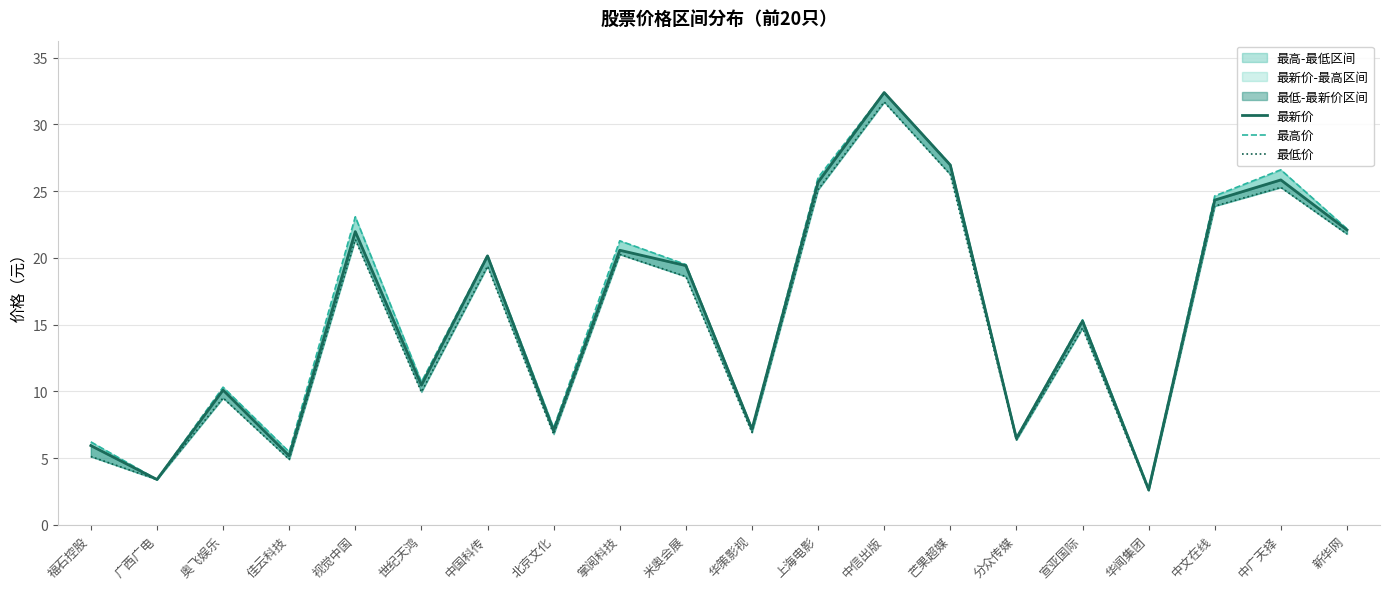

Rank the series by their average value, from highest to lowest.

最高价, 最新价, 最低价